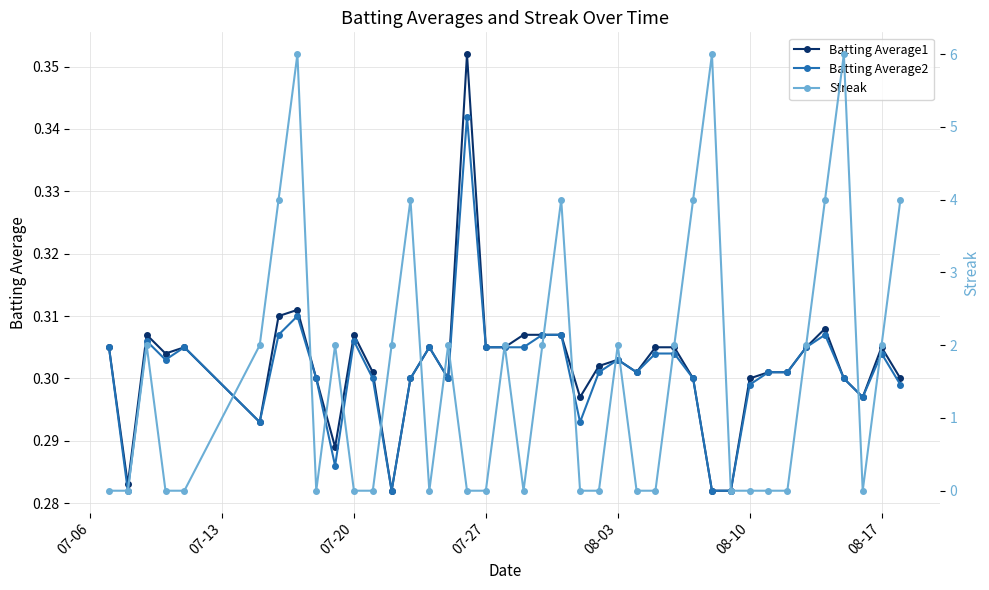

The value of Streak at 07-27 is 0.0. True or false?

True